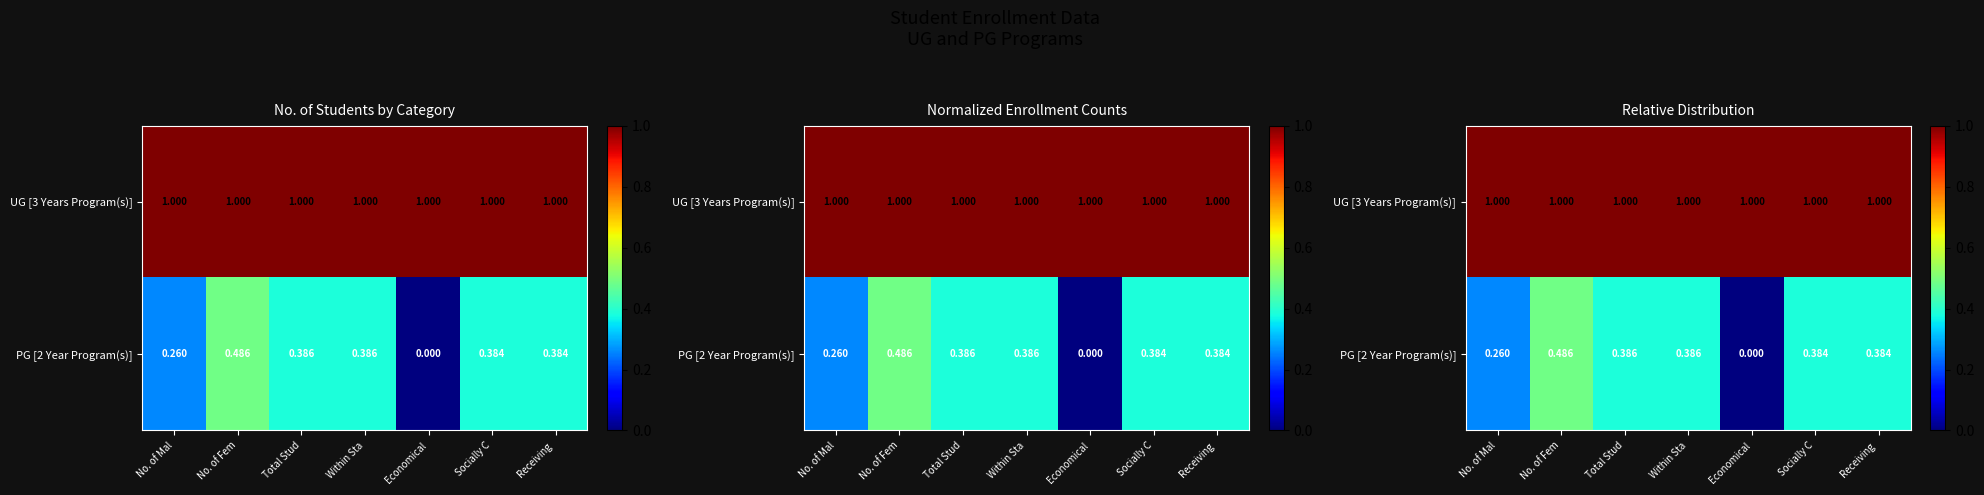

Reading right to left, what are all the values shown in this chart?

row_0: Receiving =1.0	Socially C=1.0	Economical=1.0	Within Sta=1.0	Total Stud=1.0	No. of Fem=1.0	No. of Mal=1.0
row_1: Receiving =0.4	Socially C=0.4	Economical=0.0	Within Sta=0.4	Total Stud=0.4	No. of Fem=0.5	No. of Mal=0.3